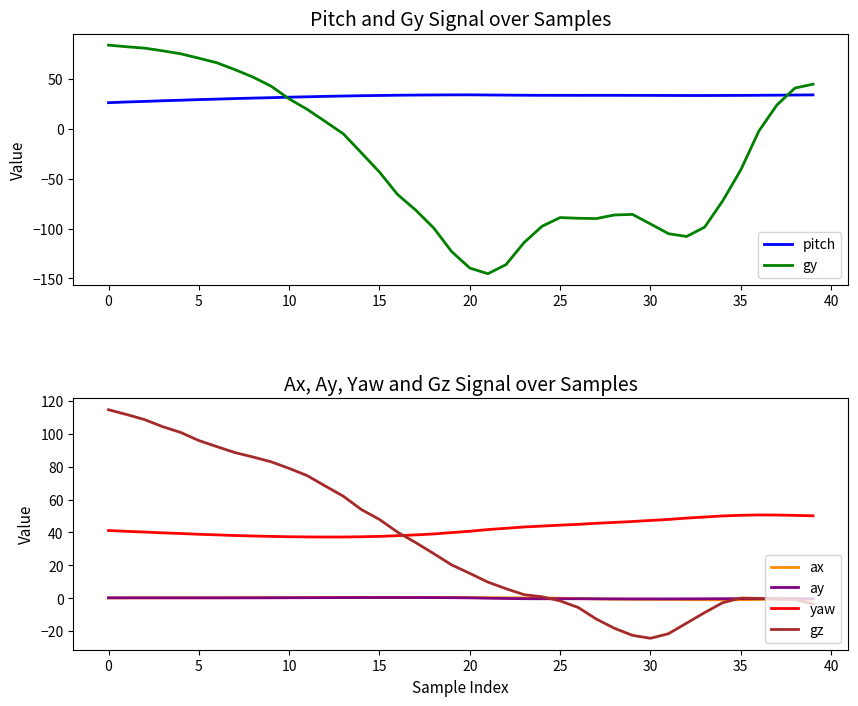

How many interior local valleys does the gz series have?

1